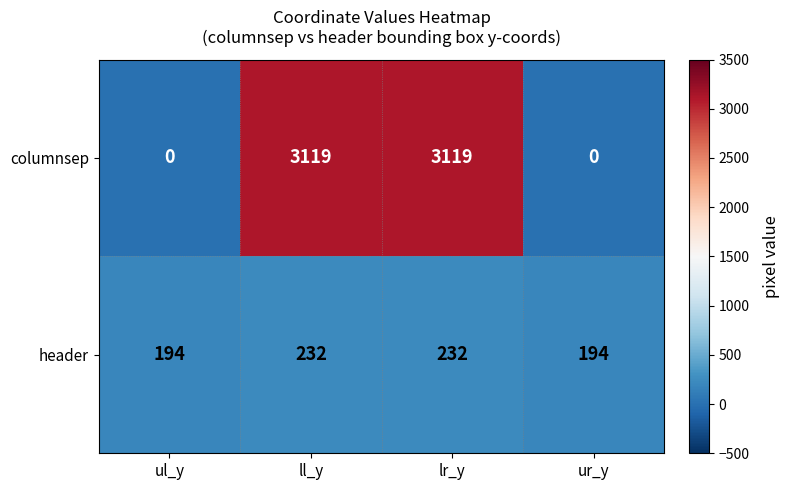

What is the spread (max minus min) of values at ur_y?

194